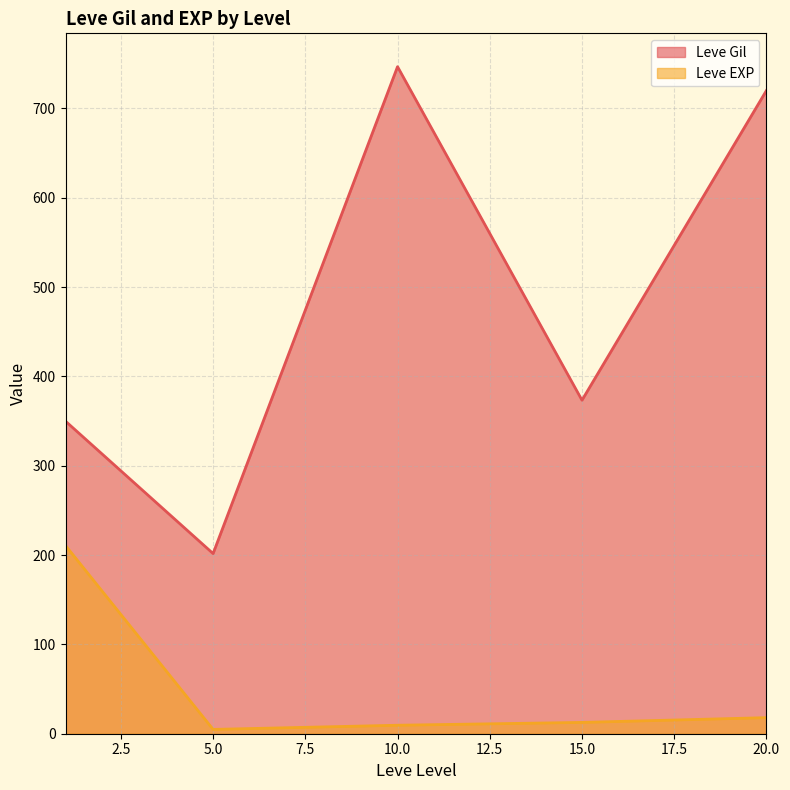

True or false: Leve Gil and Leve EXP cross at least once.

False